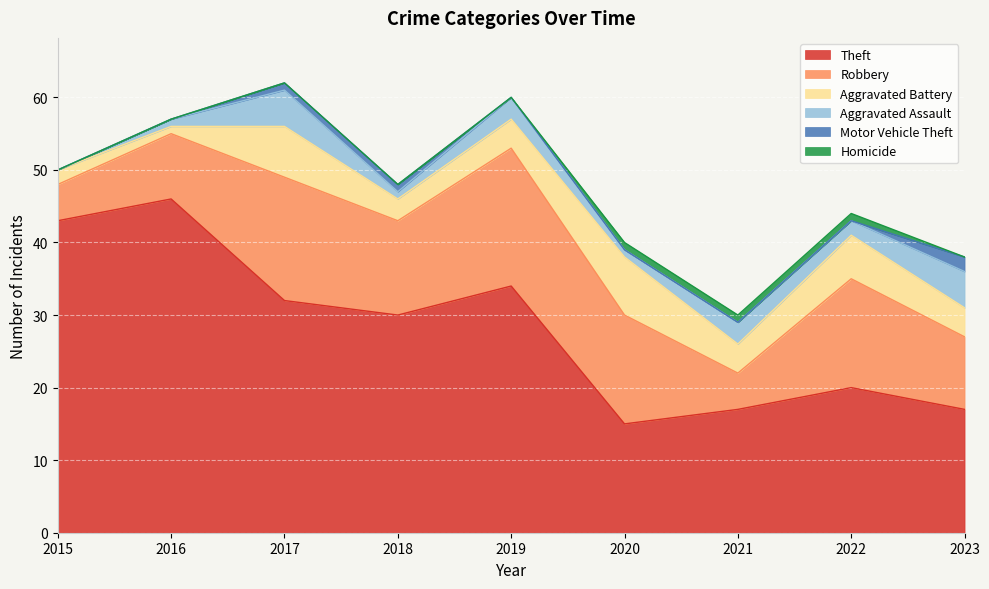

At which label is Aggravated Assault closest to 2?

2022